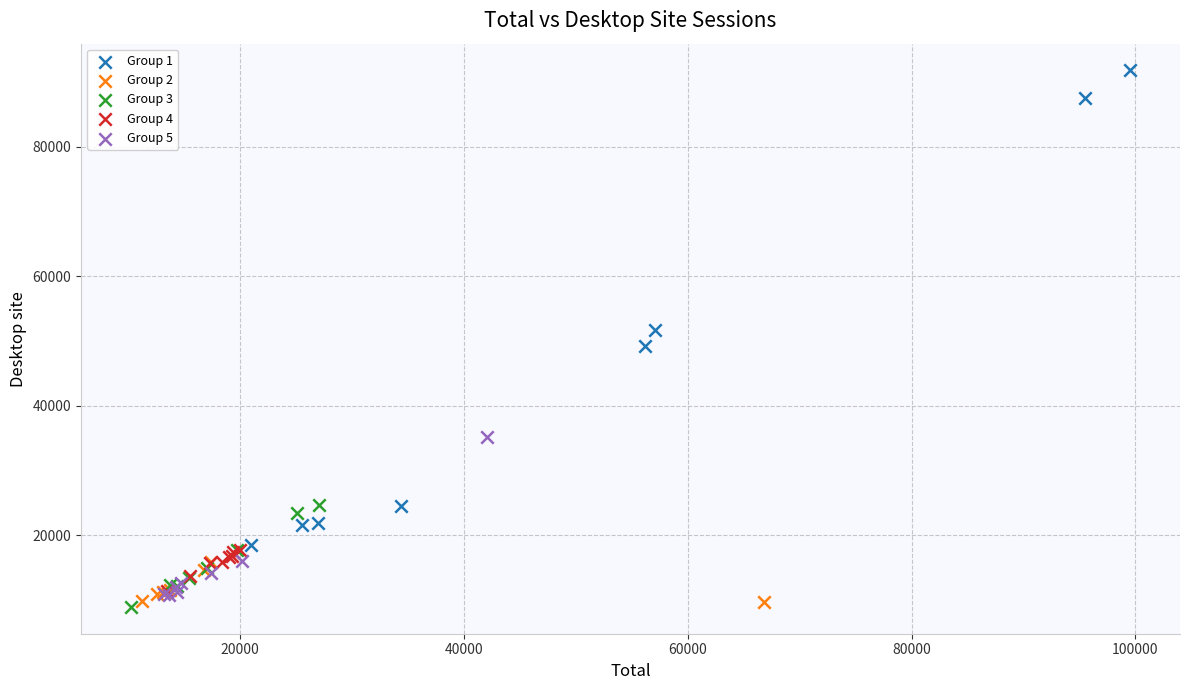

What are all the series names shown in the legend?

Group 1, Group 2, Group 3, Group 4, Group 5